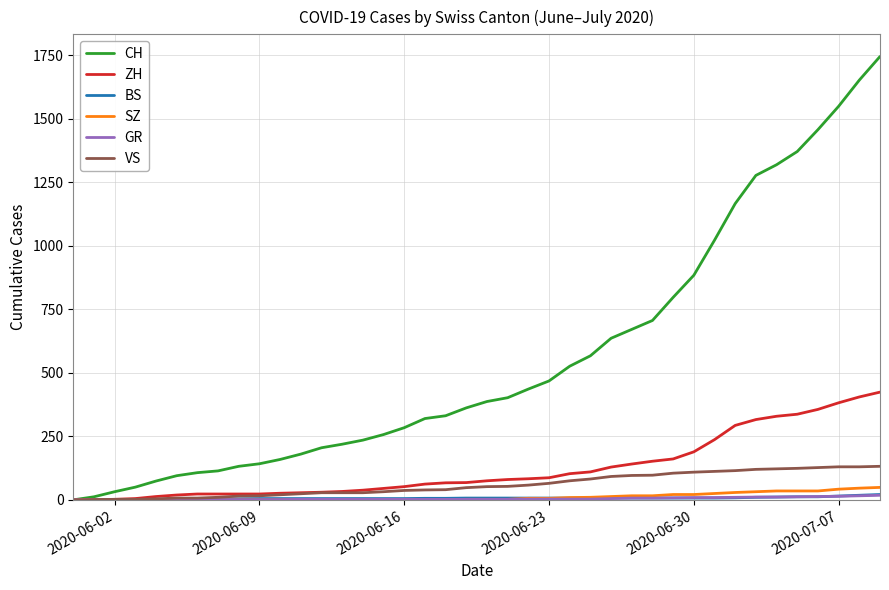

What is the greatest value displayed?

1745